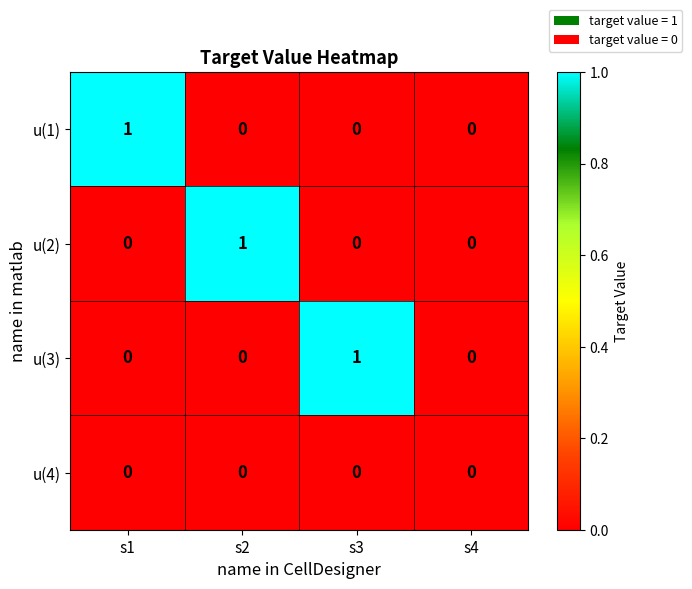

How many u(3) values are between 0 and 1?

4